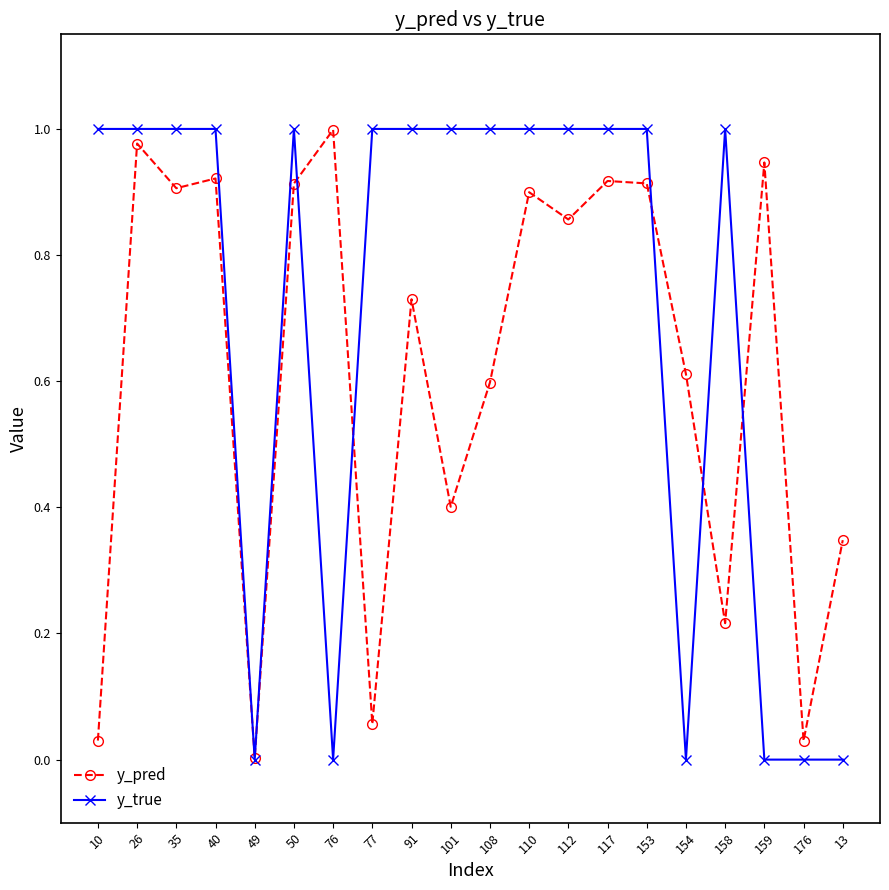

True or false: y_true has more than 1 points higher than both neighbors.

True